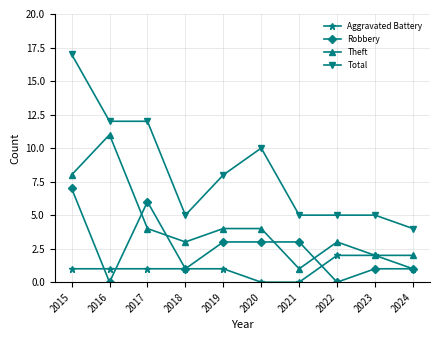

Count the number of categories in the chart.

10